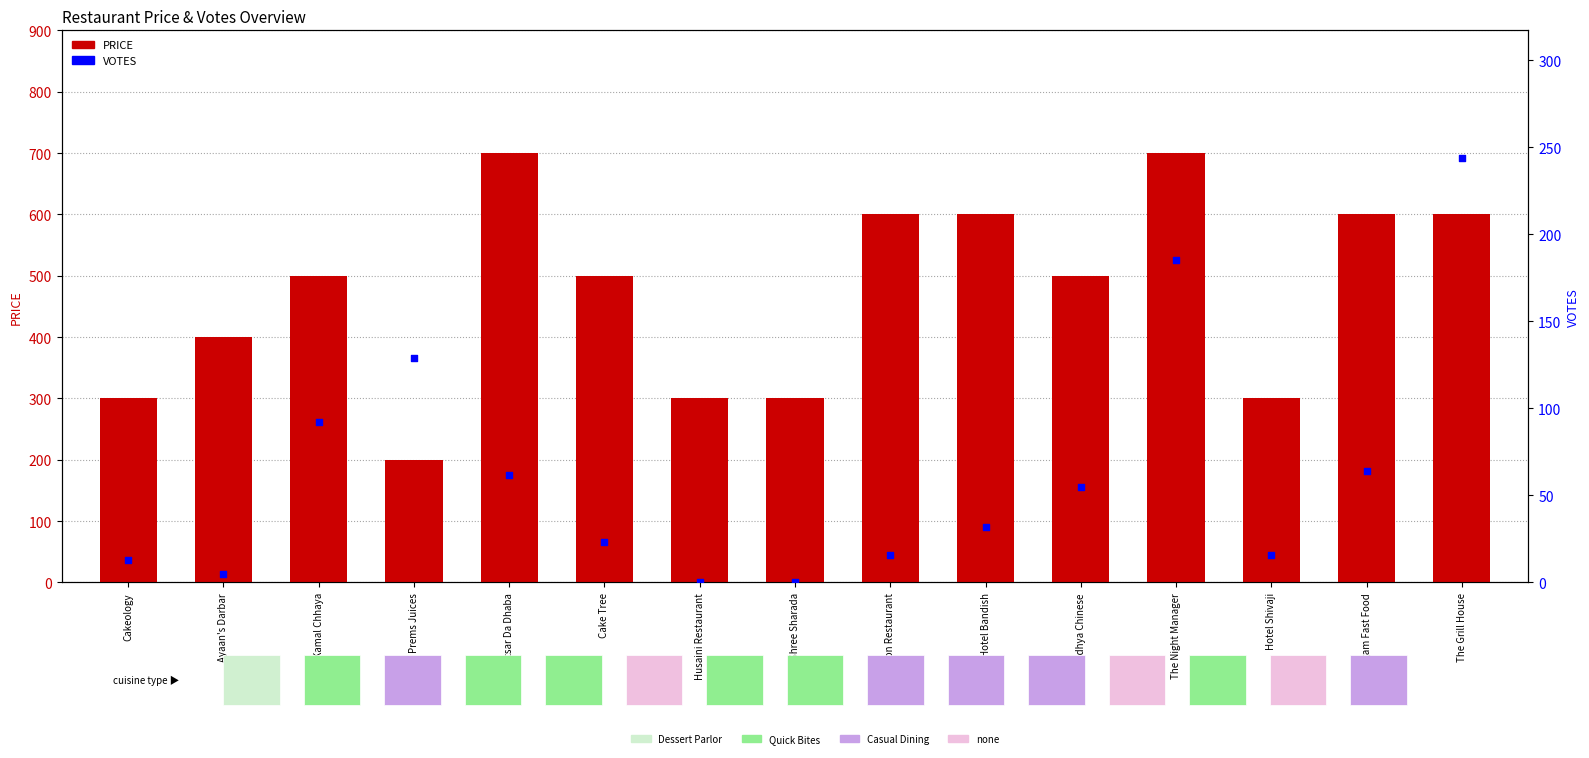

What is the total value across all series at Hotel Shivaji?

316